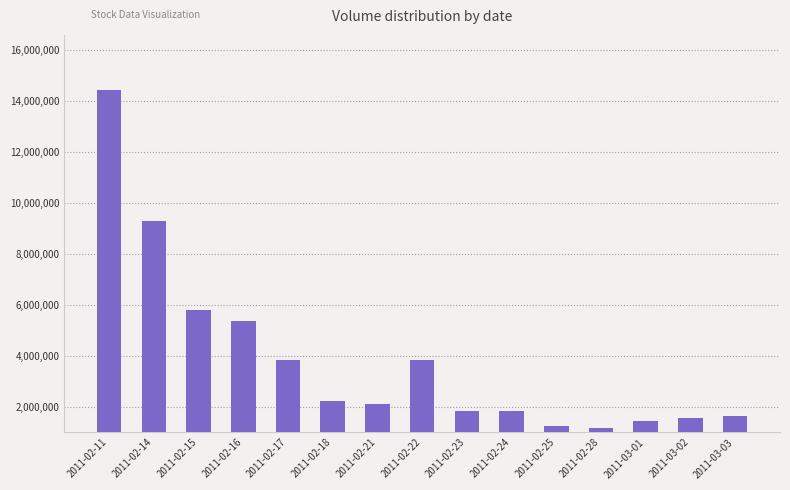

What is the ratio of the value at 2011-03-03 to the value at 2011-02-23?

0.9